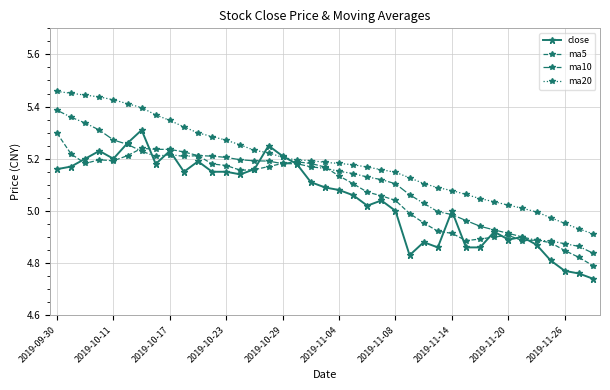

List the series in order of their peak value, lowest first.

ma5, close, ma10, ma20